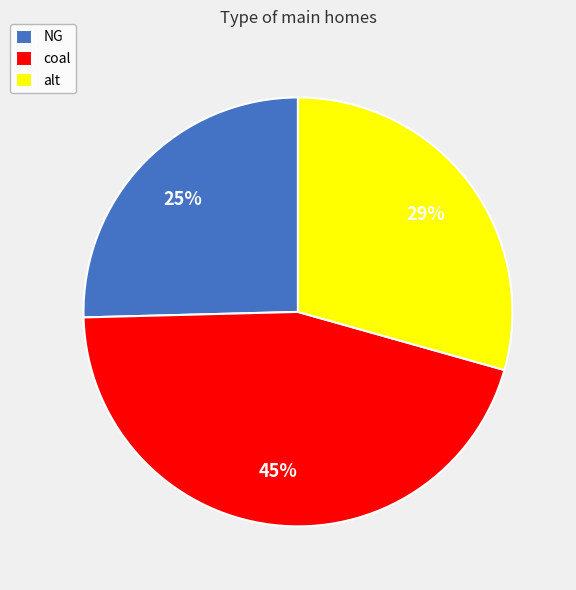

The coal slice represents 45% of the pie. True or false?

True